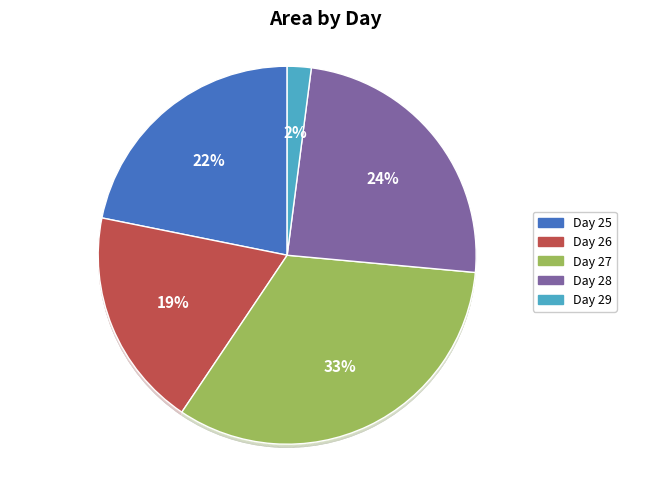

Does 21 account for over 50% of the chart?

No